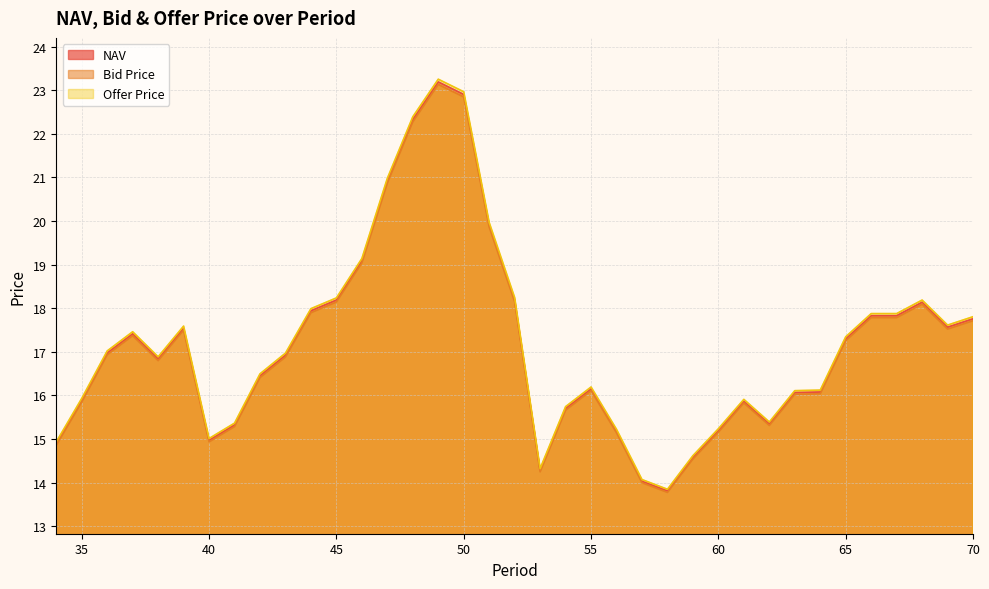

Reading left to right, transcribe all the data shown in this chart.

NAV: 34=14.9	35=15.9	36=17.0	37=17.4	38=16.8	39=17.5	40=15.0	41=15.3	42=16.5	43=16.9	44=17.9	45=18.2	46=19.1	47=20.9	48=22.3	49=23.2	50=22.9	51=19.9	52=18.2	53=14.3	54=15.7	55=16.1	56=15.2	57=14.0	58=13.8	59=14.6	60=15.2	61=15.9	62=15.3	63=16.1	64=16.1	65=17.3	66=17.8	67=17.8	68=18.1	69=17.6	70=17.8
Bid Price: 34=14.9	35=15.8	36=16.9	37=17.4	38=16.8	39=17.5	40=14.9	41=15.3	42=16.4	43=16.9	44=17.9	45=18.1	46=19.0	47=20.9	48=22.3	49=23.1	50=22.8	51=19.9	52=18.1	53=14.2	54=15.7	55=16.1	56=15.1	57=14.0	58=13.8	59=14.5	60=15.2	61=15.8	62=15.3	63=16.0	64=16.0	65=17.3	66=17.8	67=17.8	68=18.1	69=17.5	70=17.7
Offer Price: 34=14.9	35=15.9	36=17.0	37=17.5	38=16.9	39=17.6	40=15.0	41=15.4	42=16.5	43=17.0	44=18.0	45=18.2	46=19.1	47=21.0	48=22.4	49=23.3	50=23.0	51=20.0	52=18.2	53=14.3	54=15.7	55=16.2	56=15.2	57=14.1	58=13.8	59=14.6	60=15.2	61=15.9	62=15.4	63=16.1	64=16.1	65=17.3	66=17.9	67=17.9	68=18.2	69=17.6	70=17.8